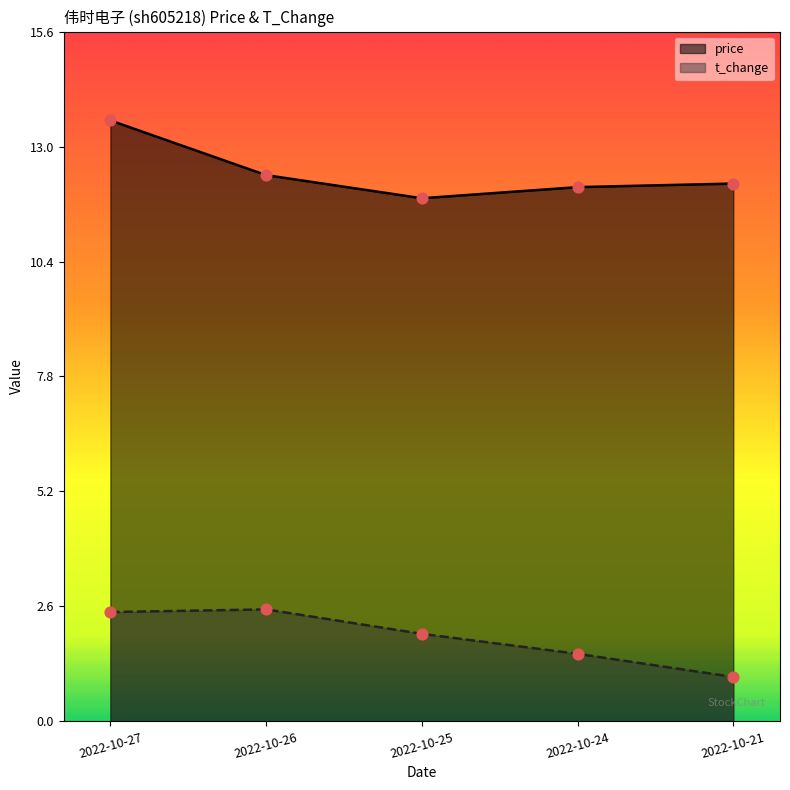

What is the total value across all series at 2022-10-21?

13.2